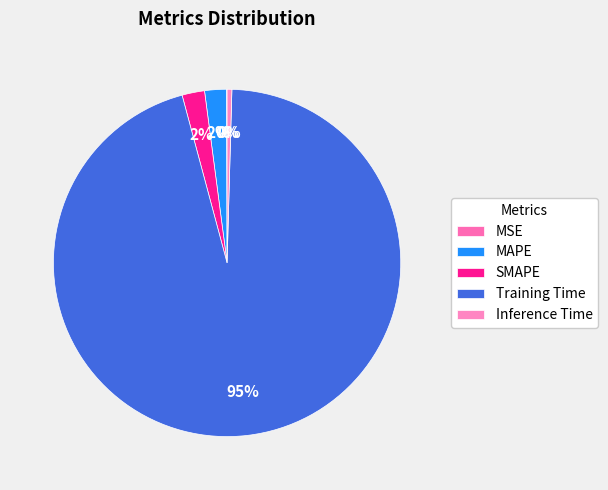

What is the smallest slice in the pie chart?

MSE